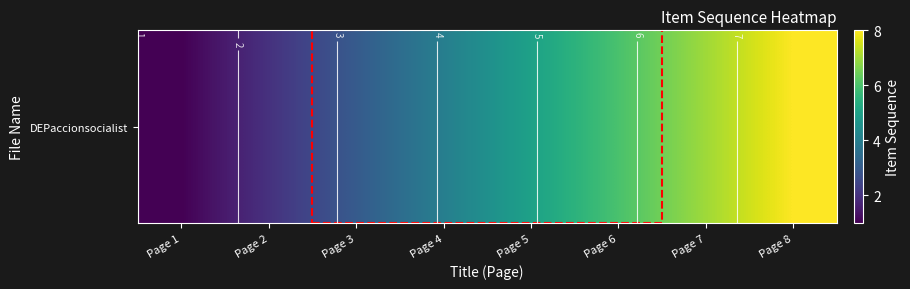

Which category has the highest value across all series?

Page 8